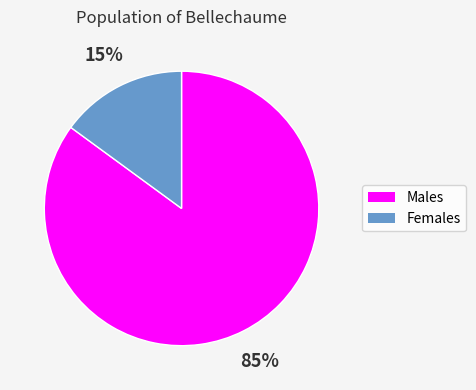

Which category accounts for the majority?

Males